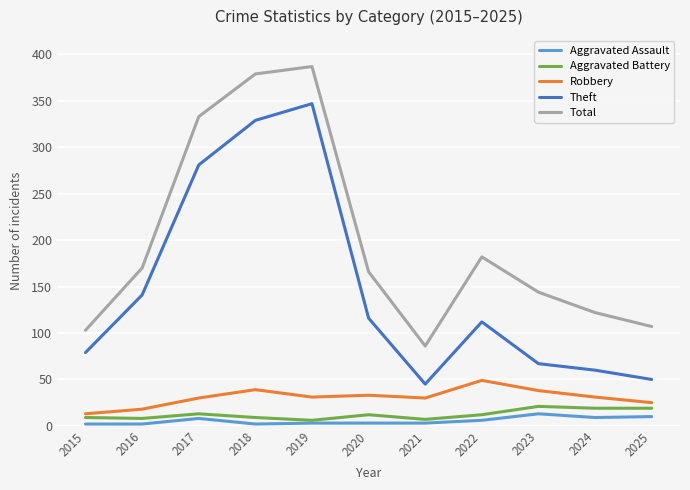

True or false: Total and Aggravated Assault intersect in this chart.

False